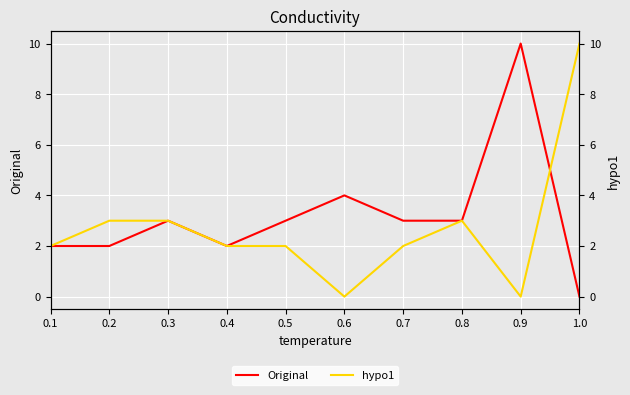

True or false: hypo1 has more than 1 points higher than both neighbors.

False